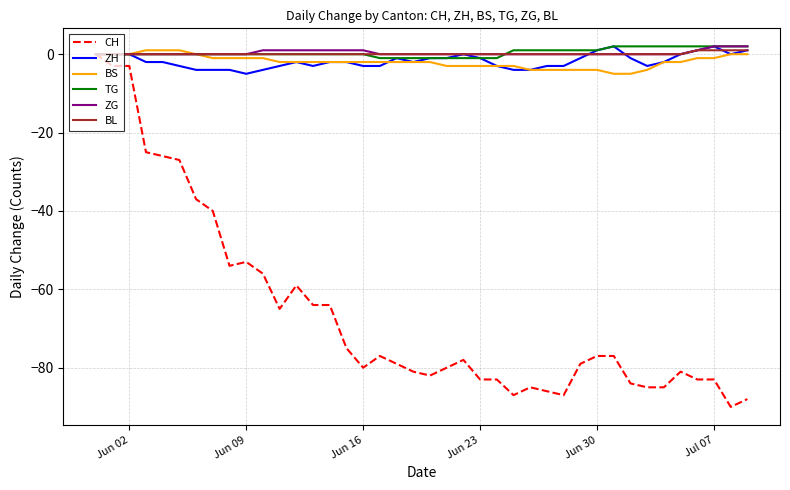

Which series has the largest range (max minus min)?

CH